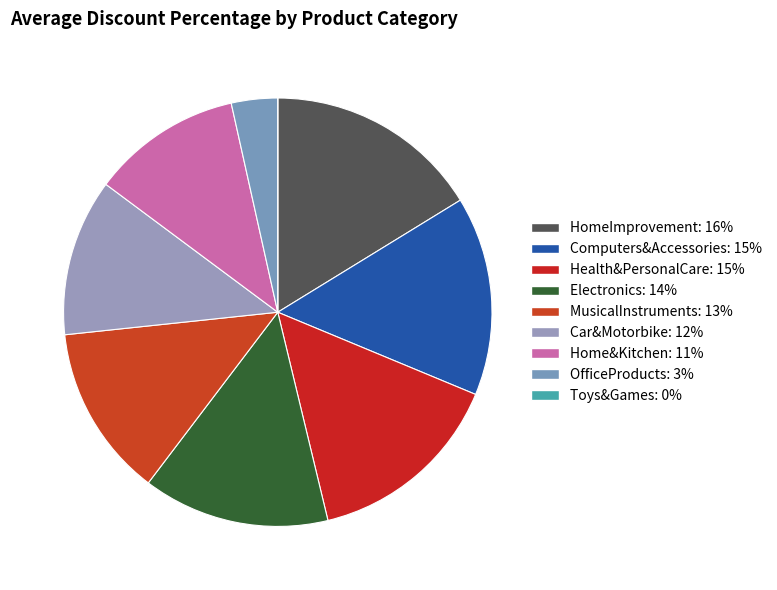

Is it true that OfficeProducts is 13% of the pie?

False